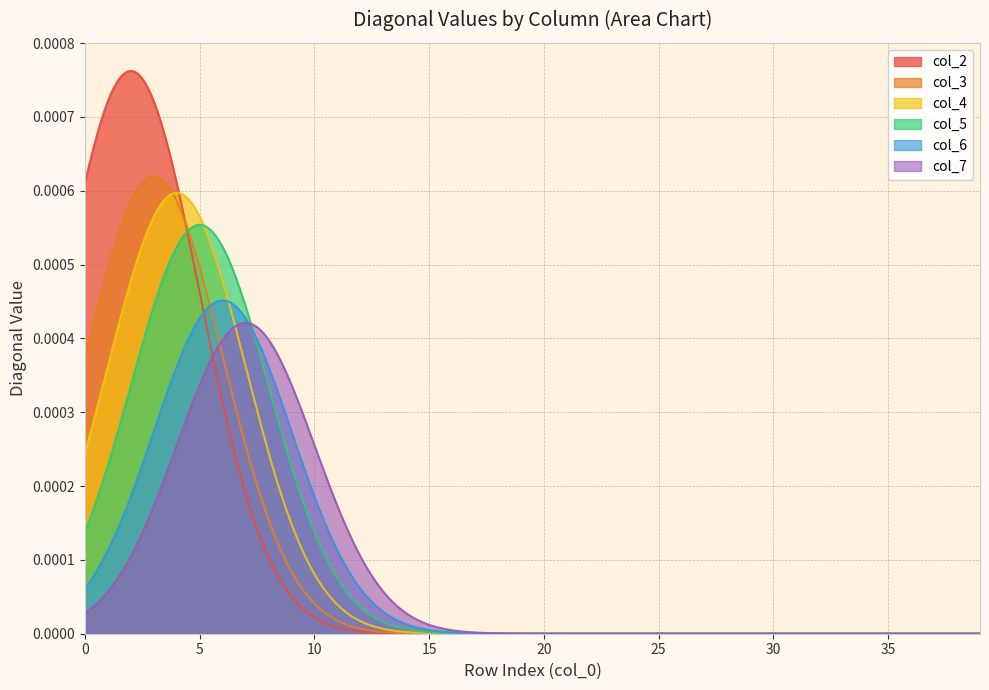

The col_2 series shows 0.0 at 2. True or false?

False